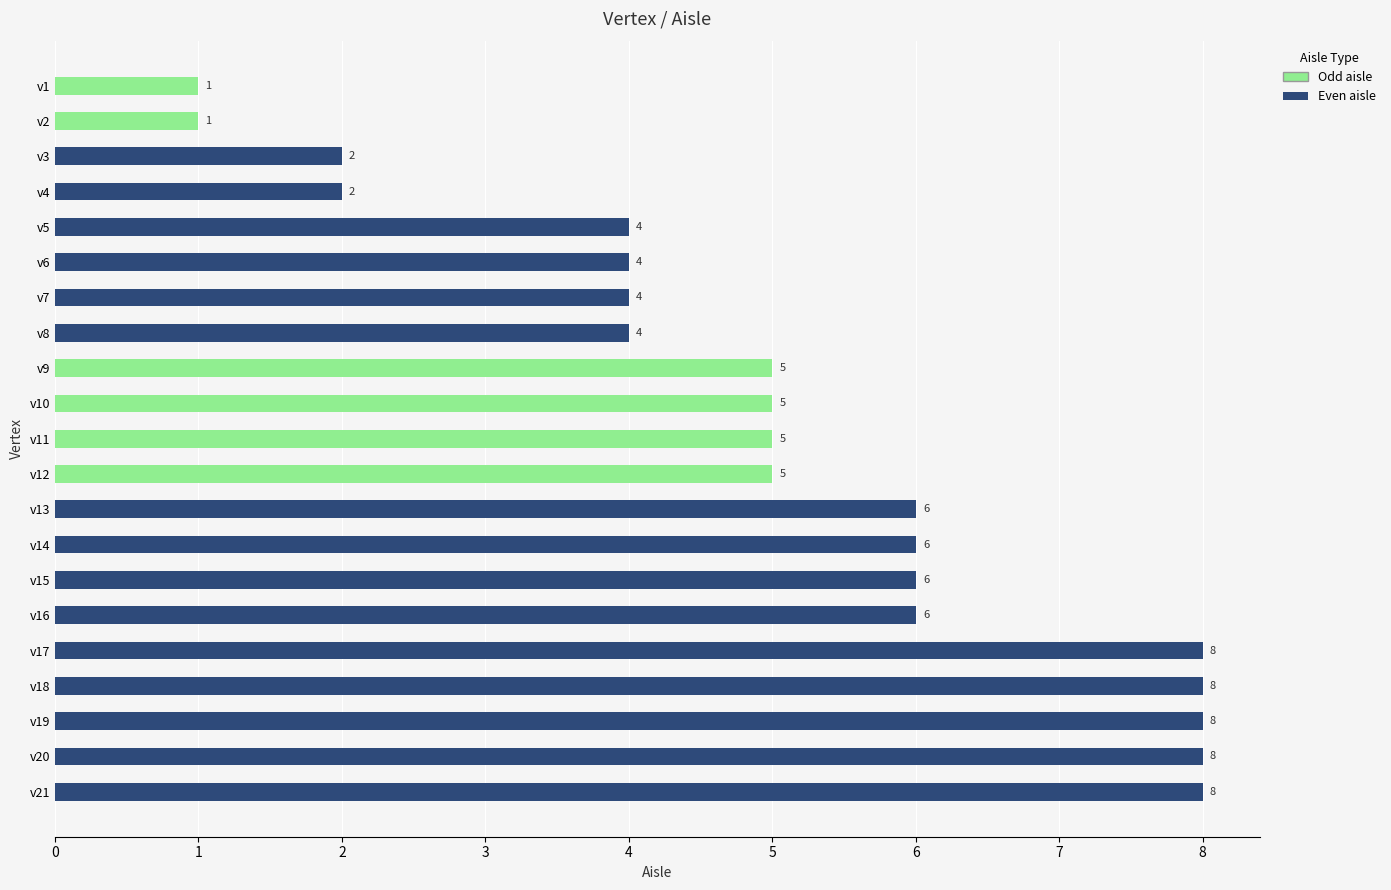

Reading bottom to top, list all the values displayed in this chart.

v21=8	v20=8	v19=8	v18=8	v17=8	v16=6	v15=6	v14=6	v13=6	v12=5	v11=5	v10=5	v9=5	v8=4	v7=4	v6=4	v5=4	v4=2	v3=2	v2=1	v1=1